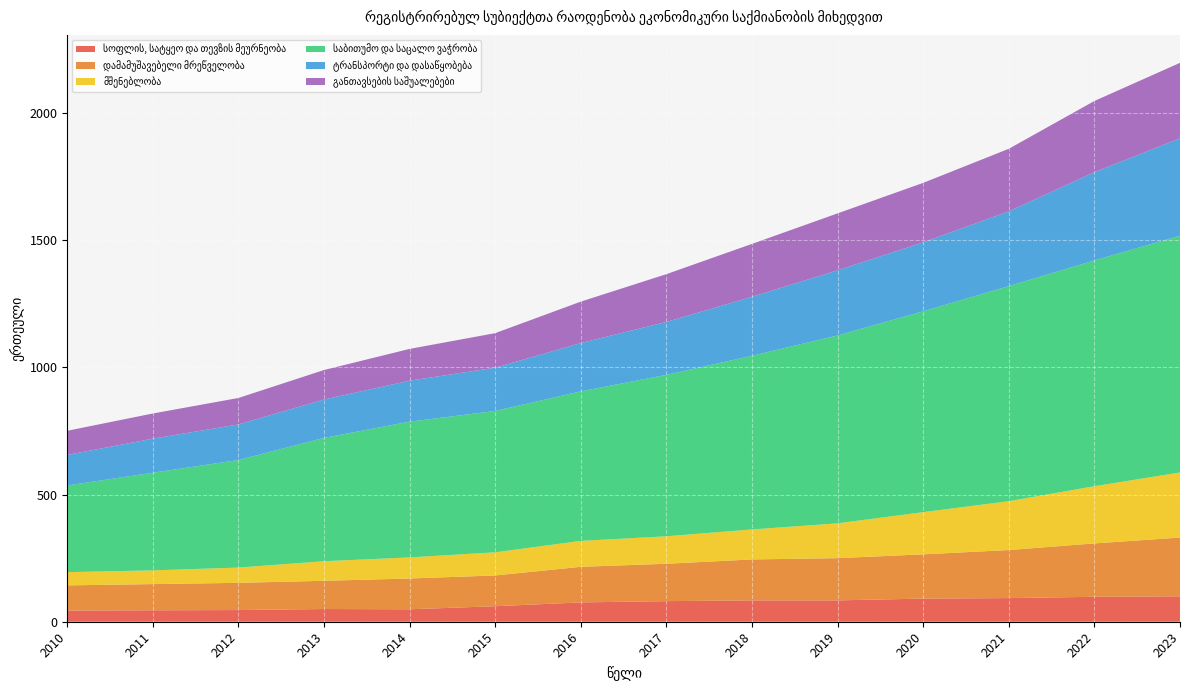

Reading left to right, list all the values displayed in this chart.

სოფლის, სატყეო და თევზის მეურნეობა: 44	45	46	50	49	61	76	81	84	84	91	93	98	100
დამამუშავებელი მრეწველობა: 99	103	107	111	121	121	140	147	161	166	174	189	210	231
მშენებლობა: 52	54	60	77	83	91	102	108	118	137	166	192	225	256
საბითუმო და საცალო ვაჭრობა: 341	384	423	485	534	556	588	635	683	739	790	846	888	931
ტრანსპორტი და დასაწყობება: 120	134	140	151	161	170	190	208	232	256	271	294	347	383
განთავსების საშუალებები: 95	99	104	116	125	136	163	188	208	224	234	246	280	297